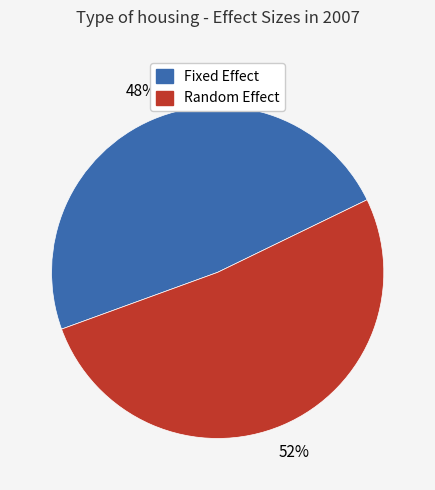

Is there any slice that represents more than half of the pie?

Yes